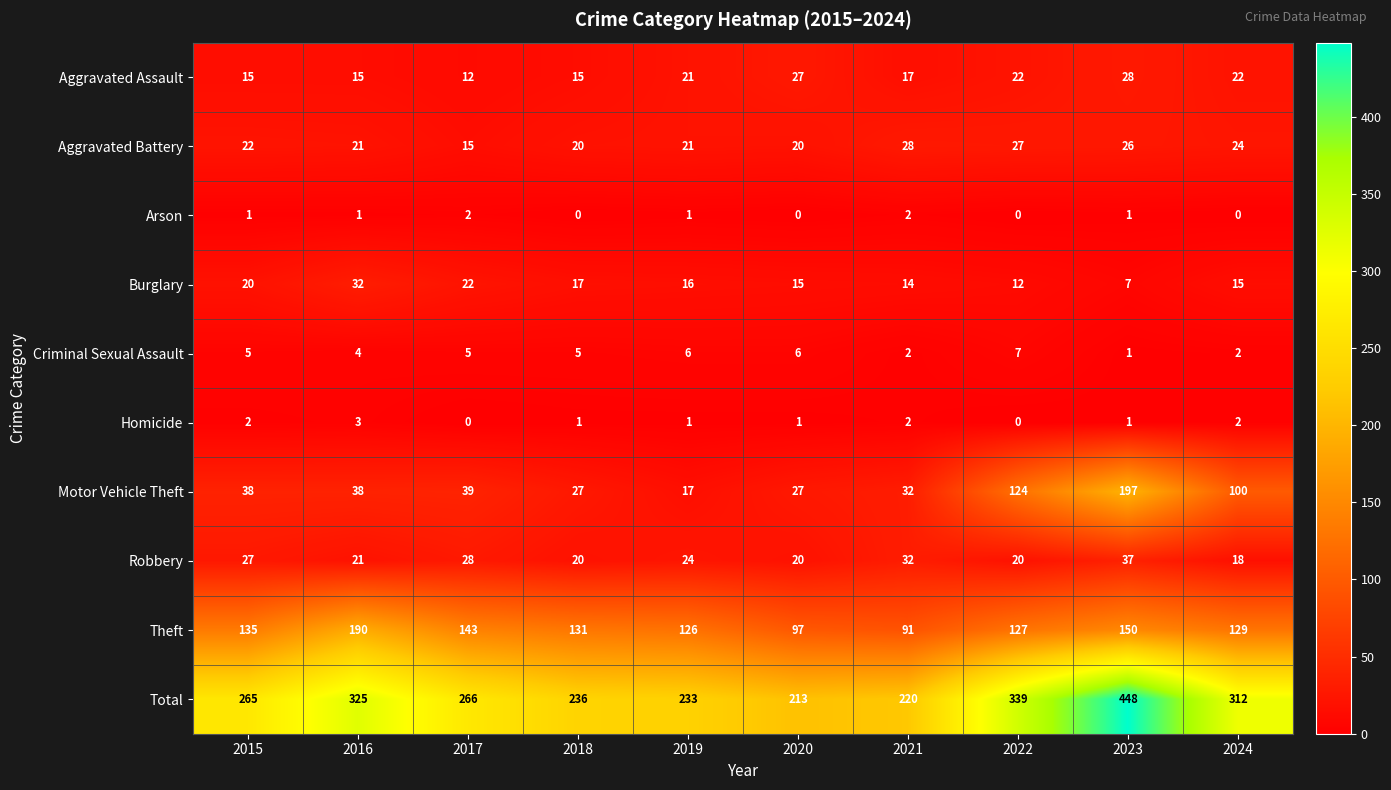

What is the difference between the highest and lowest values at 2022?

339